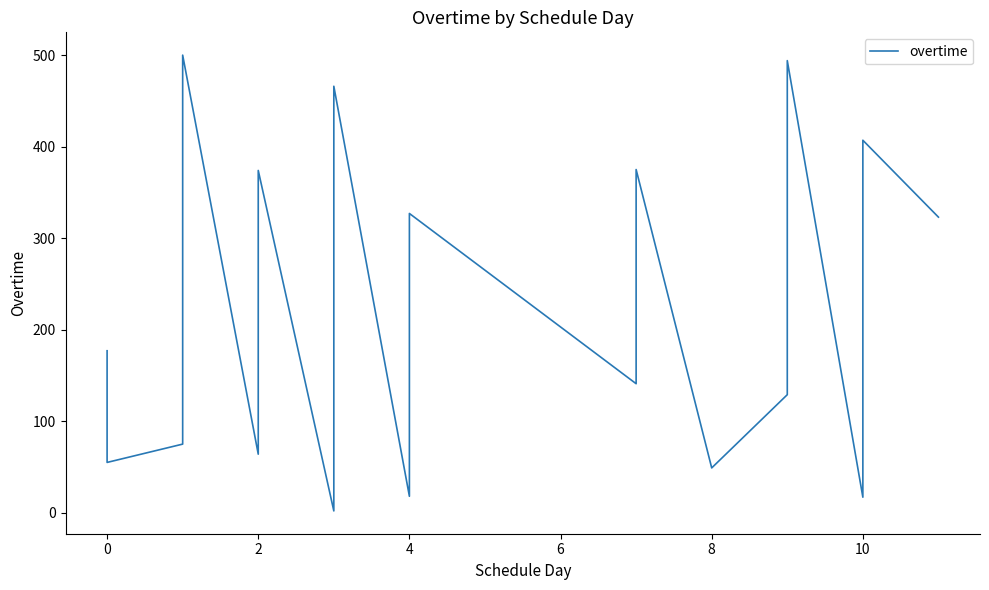

What is the sum of all values?

4350